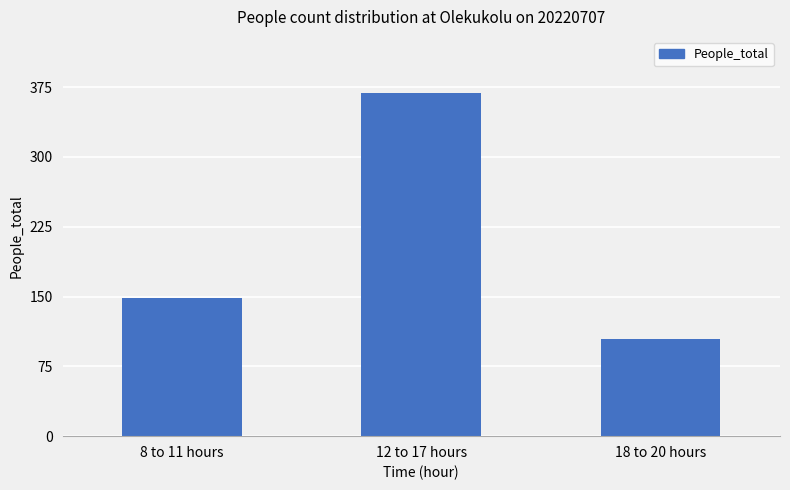

Reading left to right, what are all the values shown in this chart?

8 to 11 hours=148	12 to 17 hours=369	18 to 20 hours=104